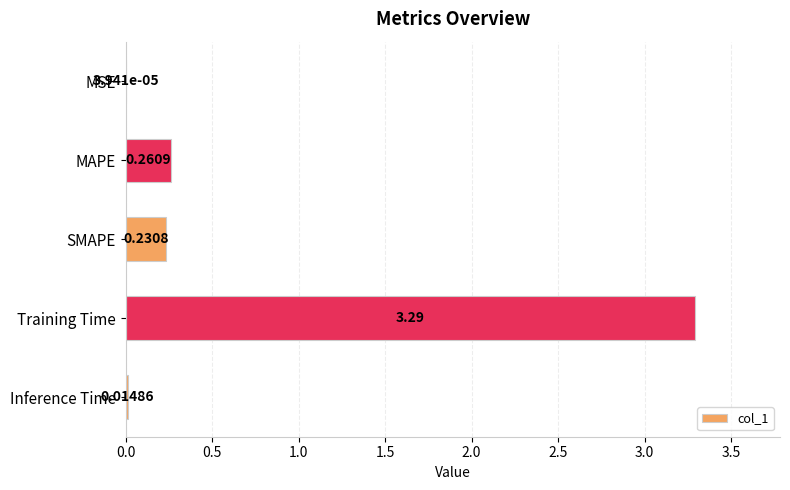

Which has a higher value, MSE or SMAPE?

SMAPE